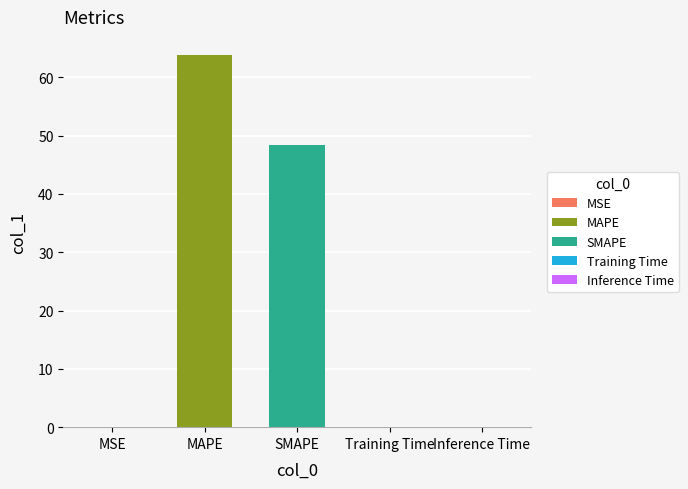

Does the chart contain any negative values?

No